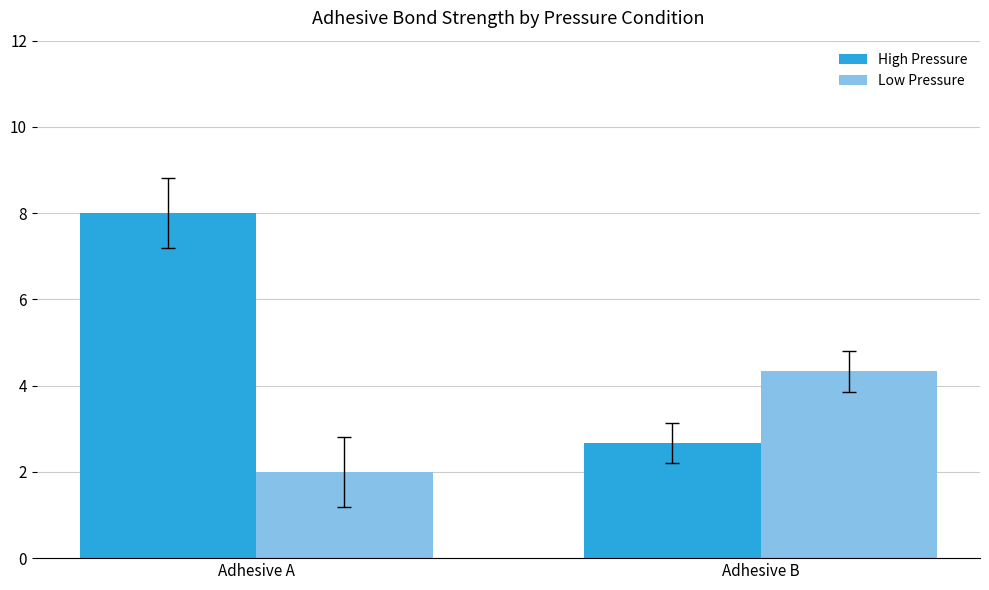

What are all the series names shown in the legend?

High Pressure, Low Pressure